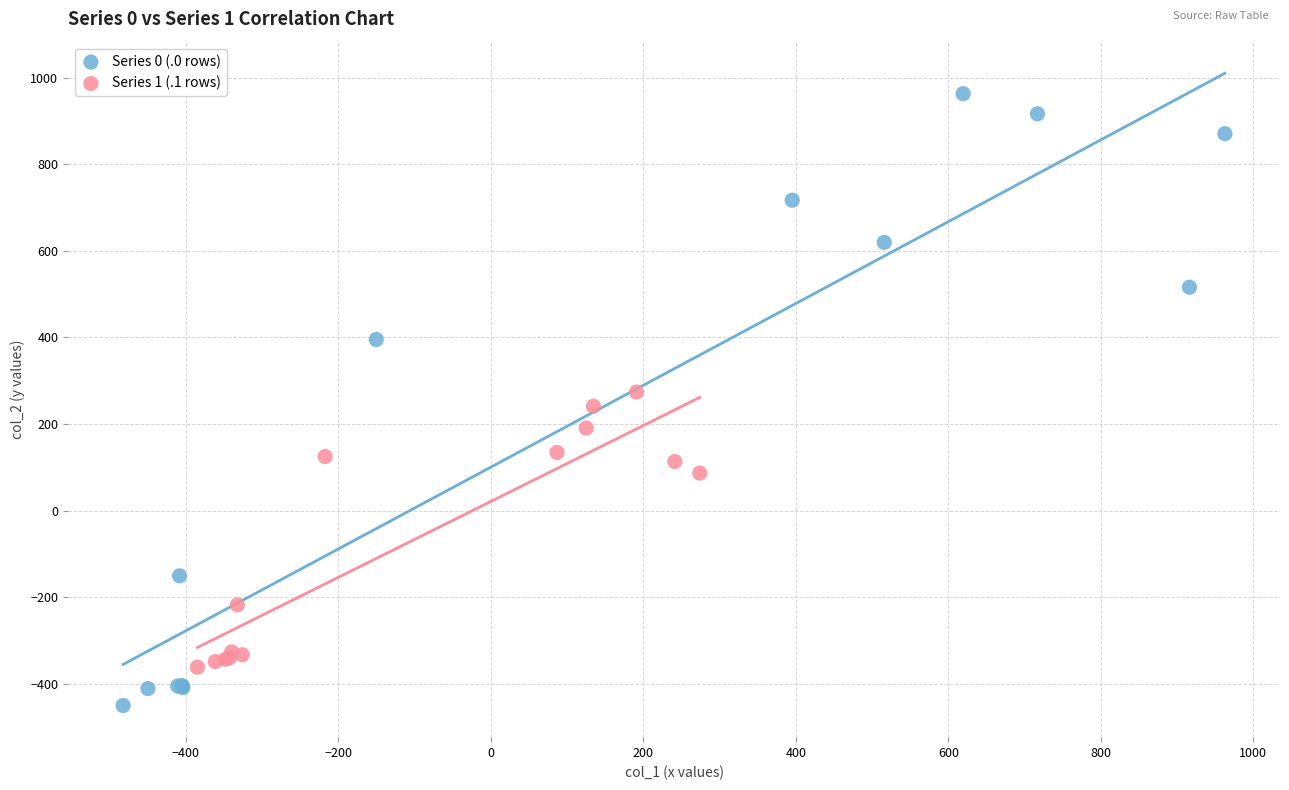

Which series contains the highest Y value?

Series 0 (.0 rows)